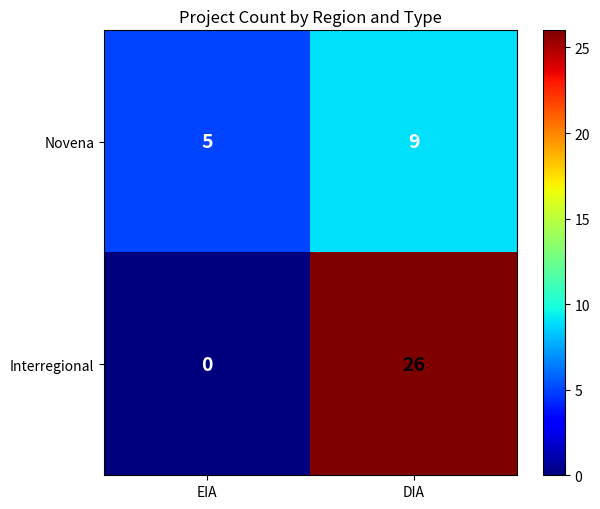

What is the sum of the Novena values at DIA and EIA?

14